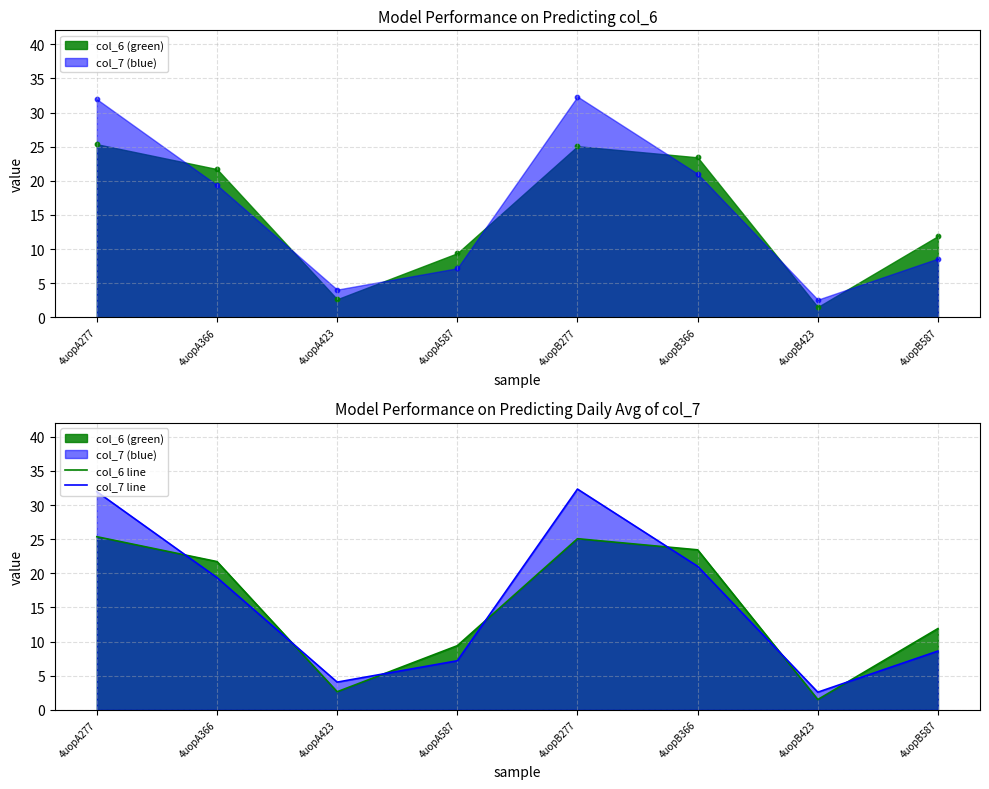

Which series contains the lowest Y value?

col_6 line